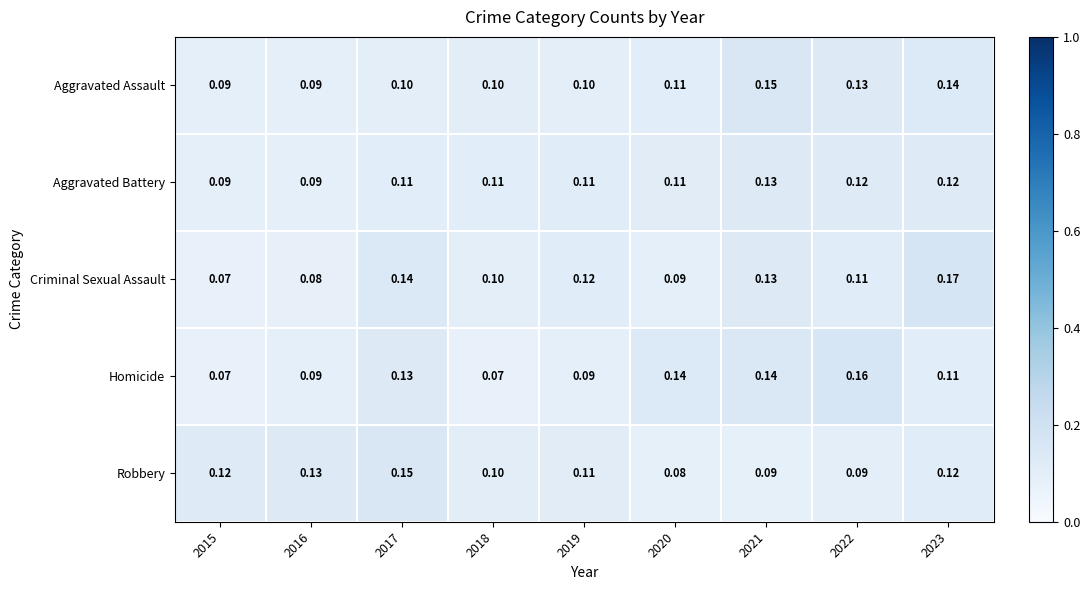

What is the total value across all series at 2023?

0.7